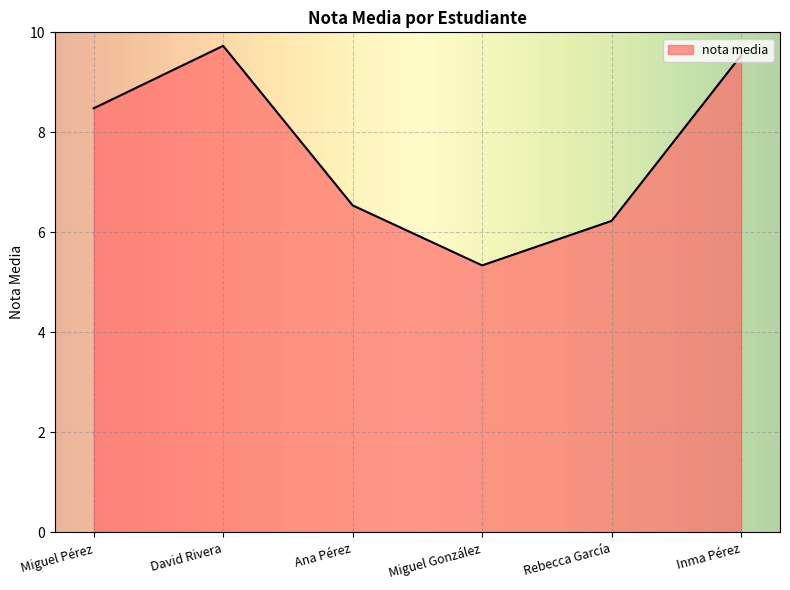

How many values exceed 8?

3